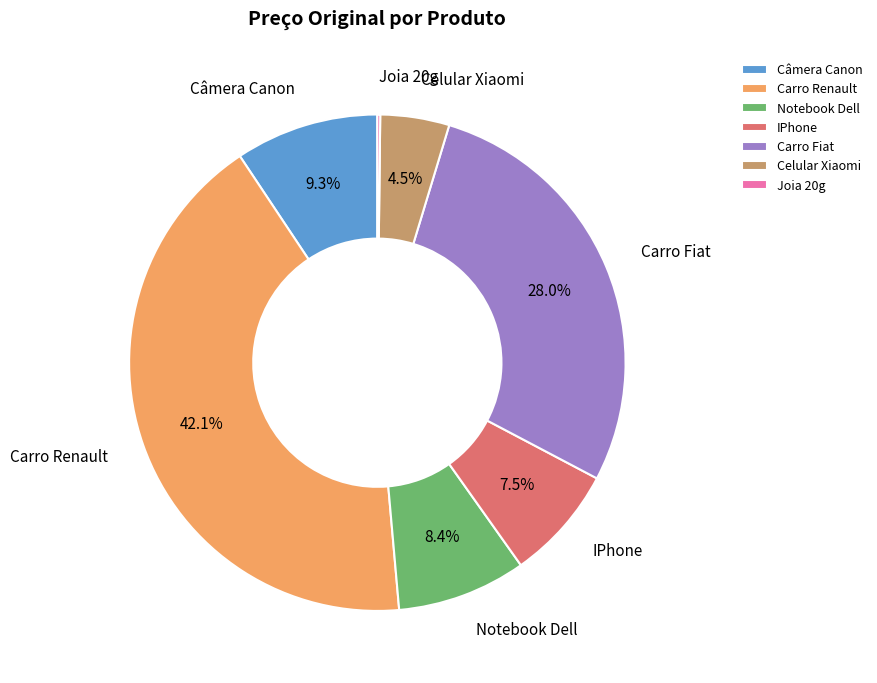

Which has a higher value, Carro Renault or IPhone?

Carro Renault